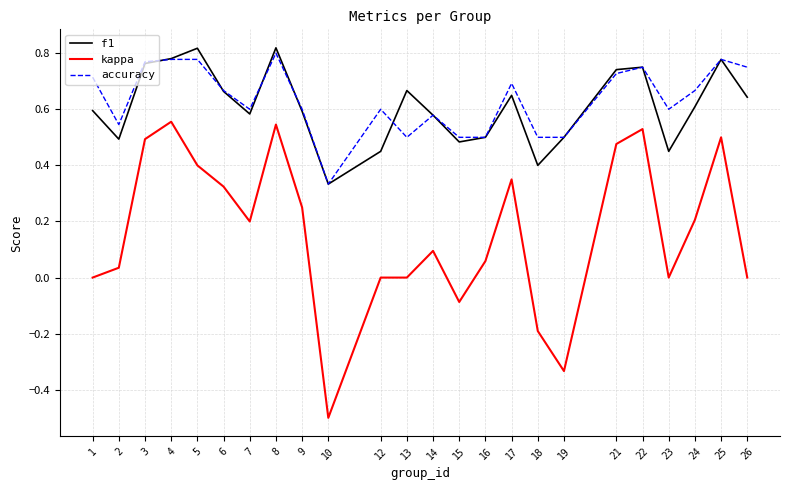

At which label does accuracy reach its minimum?

10